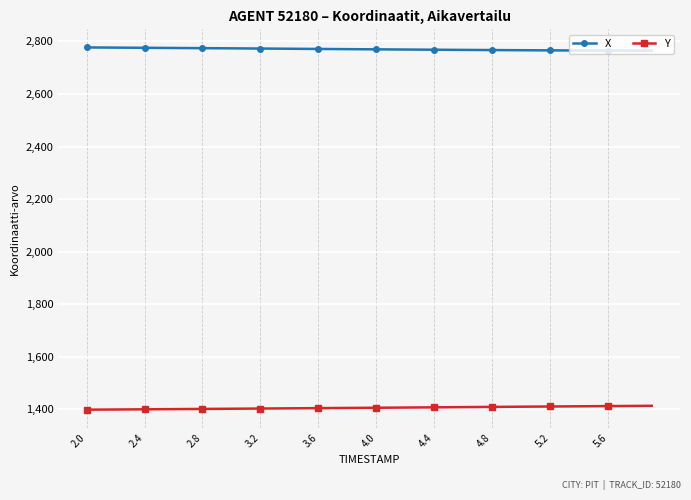

Which series has the largest total across all categories?

X